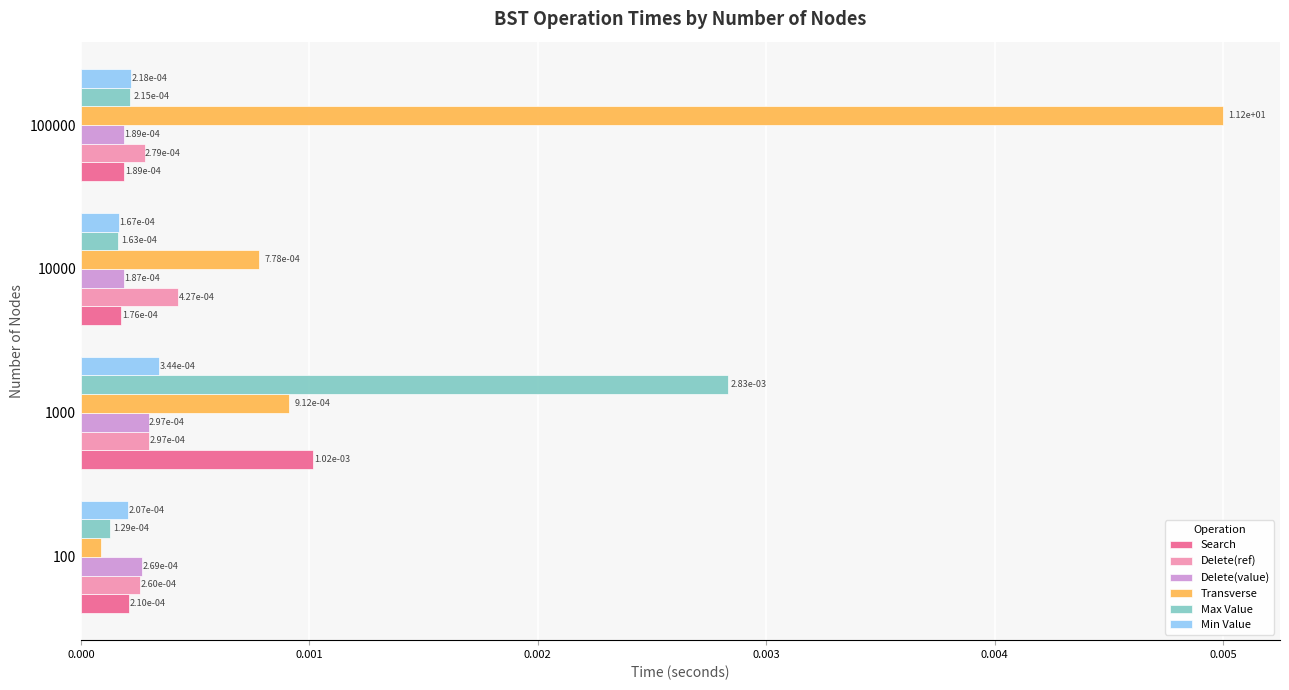

Where is Transverse nearest to the value 0?

100